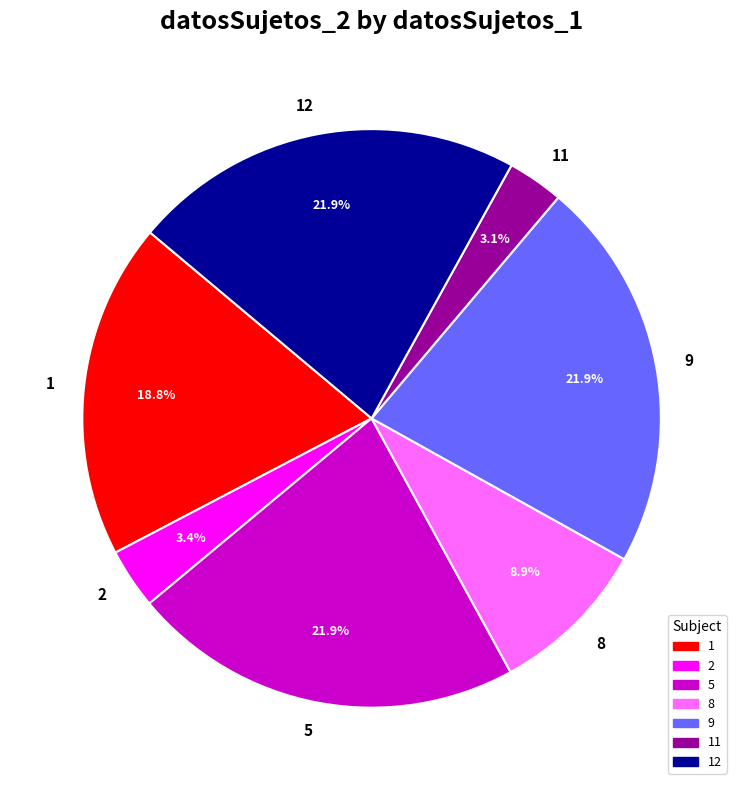

Which has a higher value, 12 or 11?

12